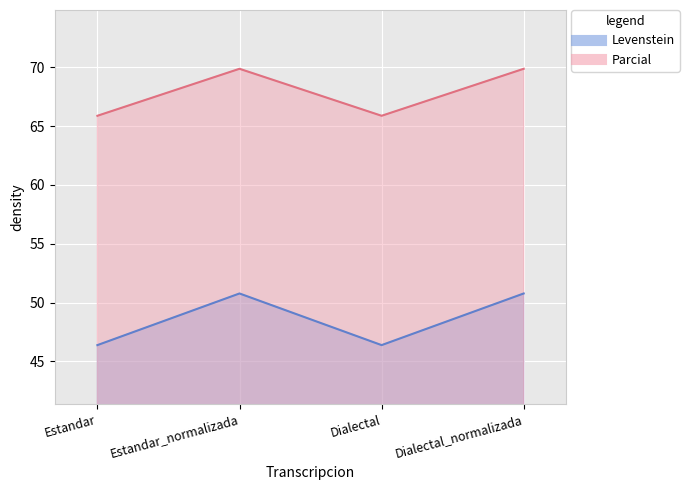

Rank the series at Estandar_normalizada from highest to lowest value.

Parcial, Levenstein